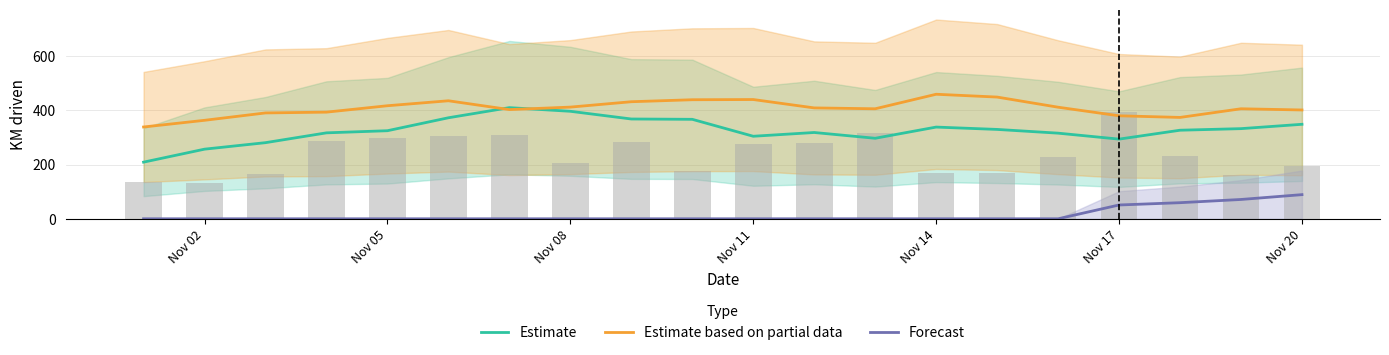

What are all the series names shown in the legend?

Estimate, Estimate based on partial data, Forecast